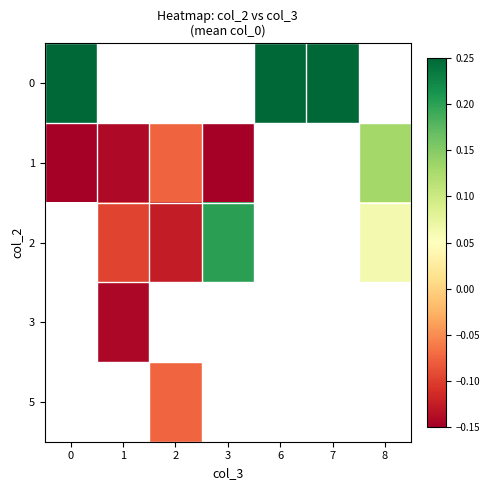

Is the value of 1 at 8 greater than the value of 0 at 7?

No